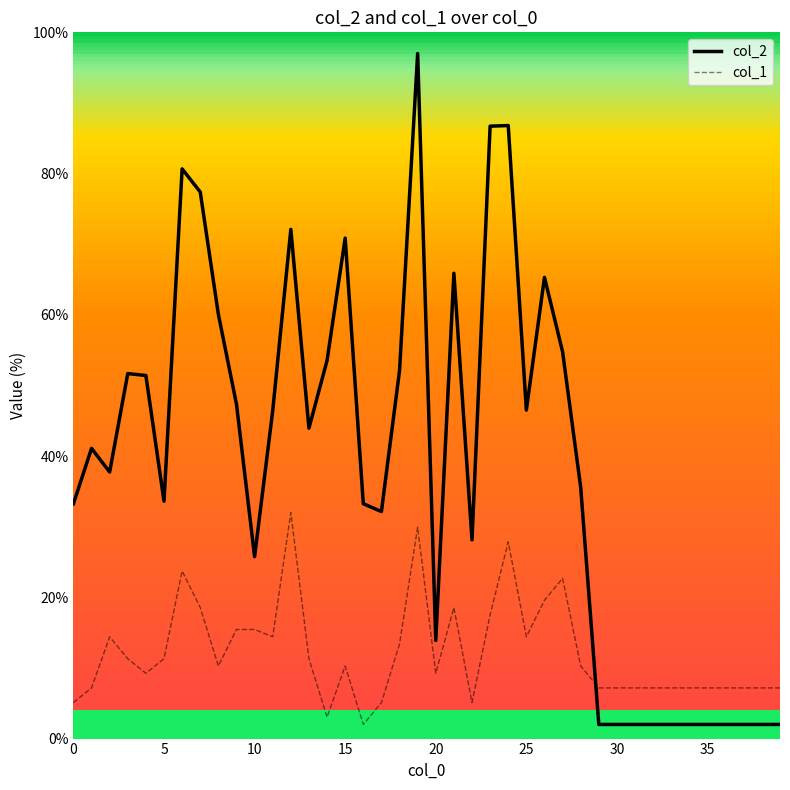

List the series in order of their peak value, lowest first.

col_1, col_2